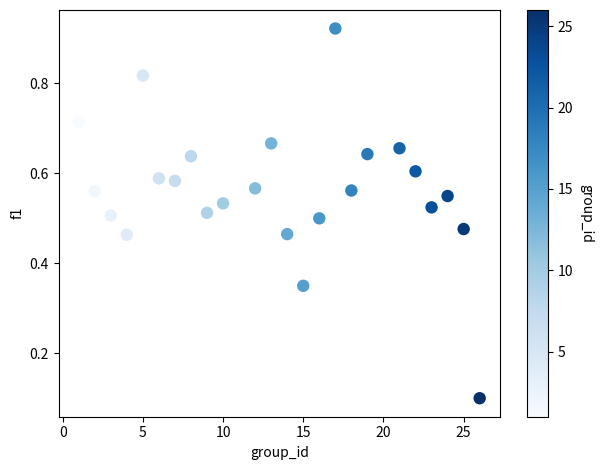

What is the range of X values (max minus min)?

25.0